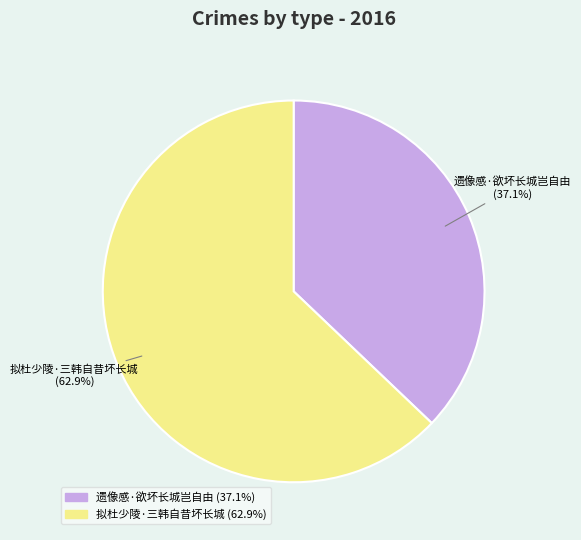

How many segments does this pie chart have?

2